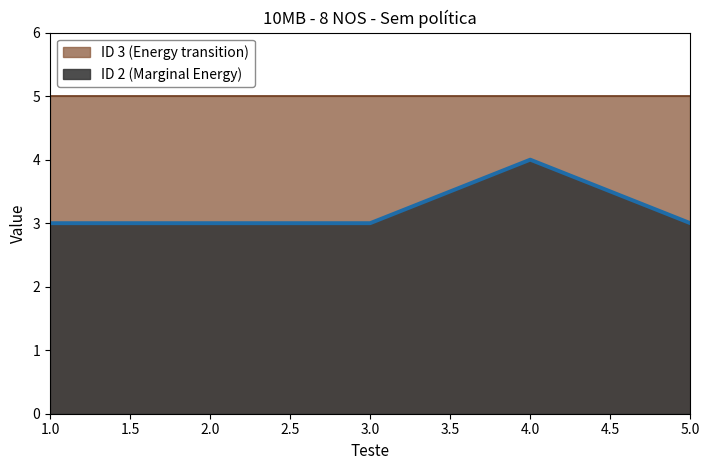

Rank the categories by value from highest to lowest.

4, 1, 2, 3, 5